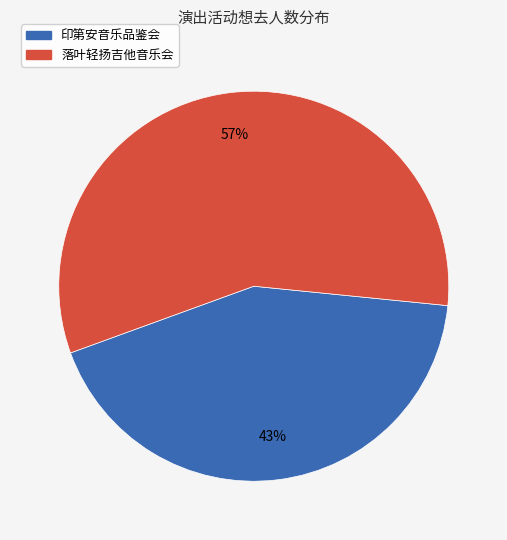

To the nearest percent, what is the average slice percentage?

50%